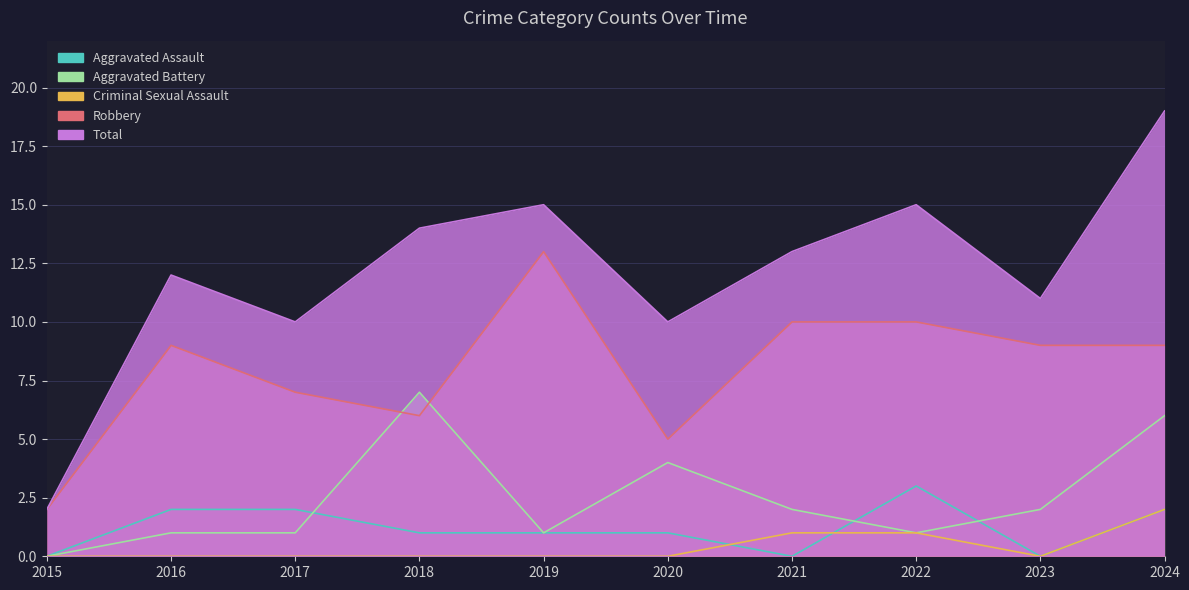

List the labels in order of Robbery value, smallest first.

2015, 2020, 2018, 2017, 2016, 2023, 2024, 2021, 2022, 2019